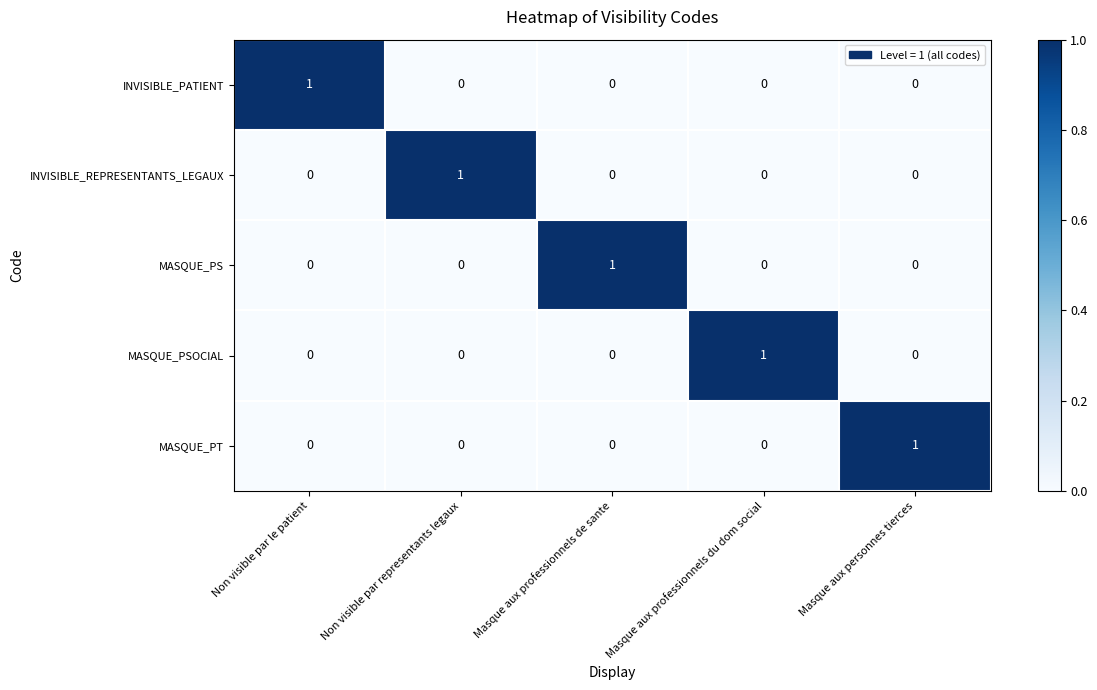

The MASQUE_PT series shows 0 at Masque aux professionnels de sante. True or false?

True